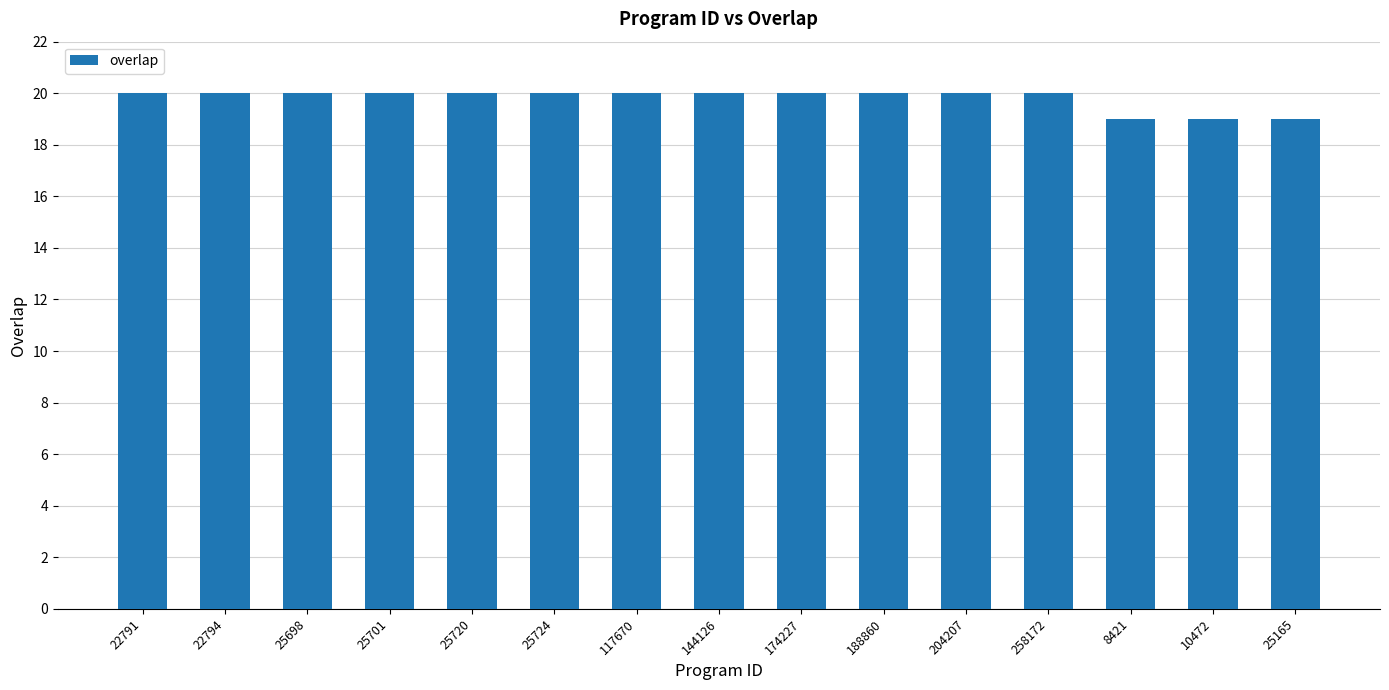

What is the ratio of the value at 117670 to the value at 258172?

1.0